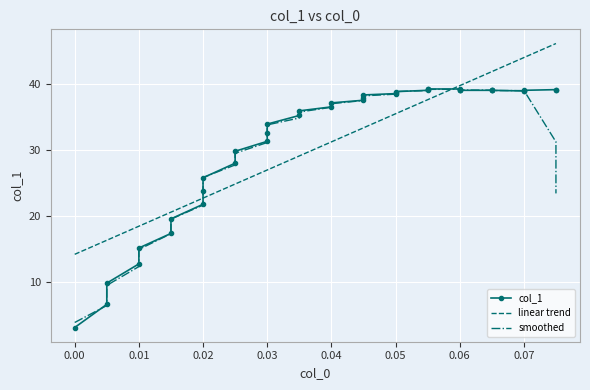

Reading left to right, what are all the values shown in this chart?

col_1: 3.2	6.7	9.9	12.8	15.2	17.4	19.6	21.8	23.8	25.8	28.0	29.8	31.3	32.6	33.9	35.2	35.9	36.5	37.1	37.5	37.9	38.3	38.5	38.6	38.8	39.0	39.2	39.2	39.2	39.1	39.1	39.0	39.0	39.0	39.0	38.9	38.9	39.0	39.1	39.1
linear trend: 14.2	16.4	16.4	18.5	18.5	20.6	20.6	22.7	22.7	22.7	24.9	24.9	27.0	27.0	27.0	29.1	29.1	31.2	31.2	33.3	33.3	33.3	35.5	35.5	35.5	37.6	37.6	37.6	39.7	39.7	39.7	39.7	41.8	41.8	41.8	43.9	43.9	43.9	46.1	46.1
smoothed: 4.0	6.5	9.6	12.4	15.0	17.4	19.6	21.7	23.8	25.8	27.7	29.5	31.1	32.6	33.8	34.8	35.7	36.4	37.0	37.5	37.9	38.2	38.4	38.6	38.8	39.0	39.1	39.1	39.2	39.1	39.1	39.0	39.0	39.0	39.0	39.0	39.0	39.0	31.2	23.4